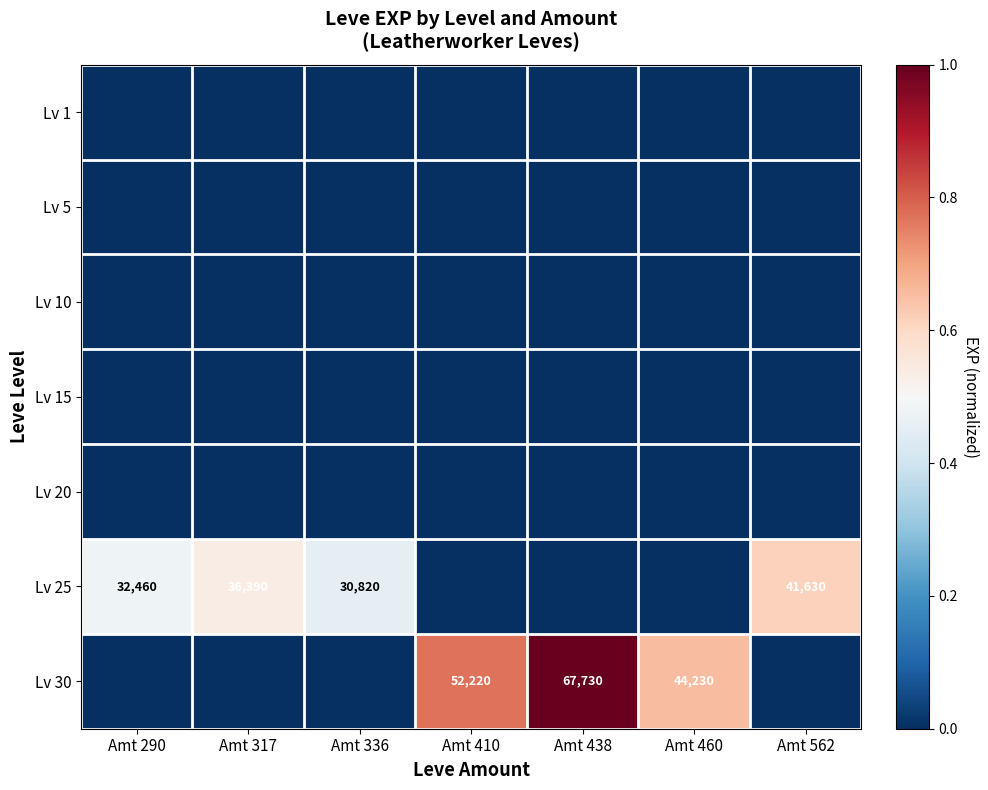

At how many categories does at least one series exceed 0?

7